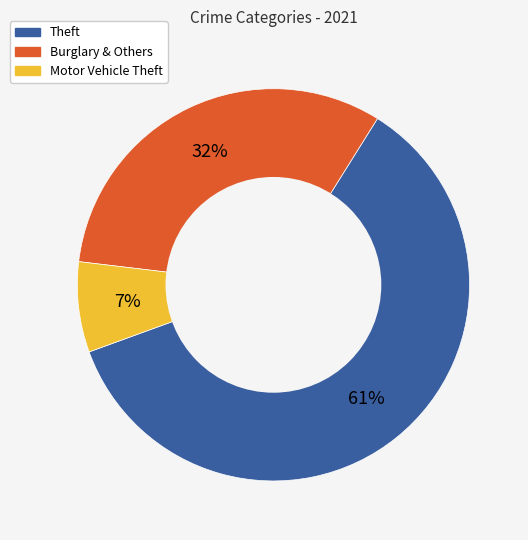

How many slices are in this pie chart?

3